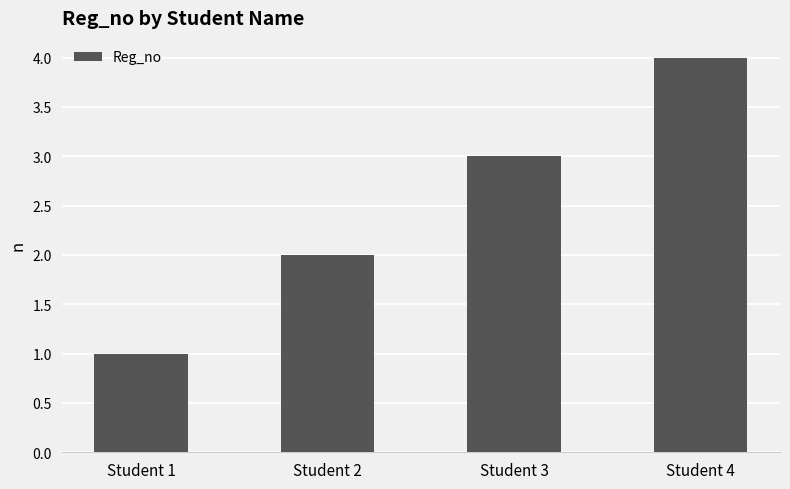

Reading left to right, list all the values displayed in this chart.

Student 1=1	Student 2=2	Student 3=3	Student 4=4